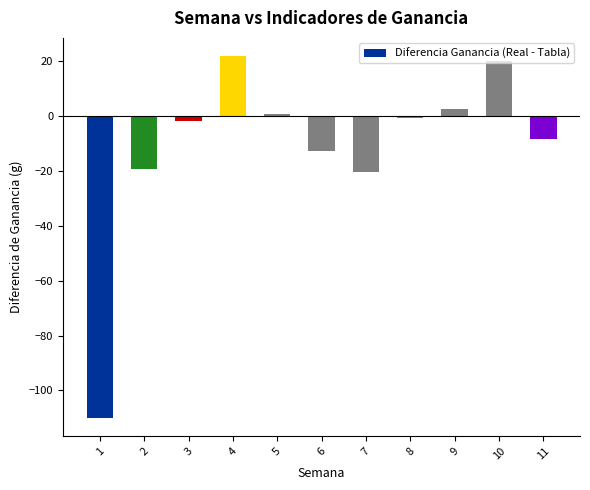

At which label does the data first exceed -1?

4